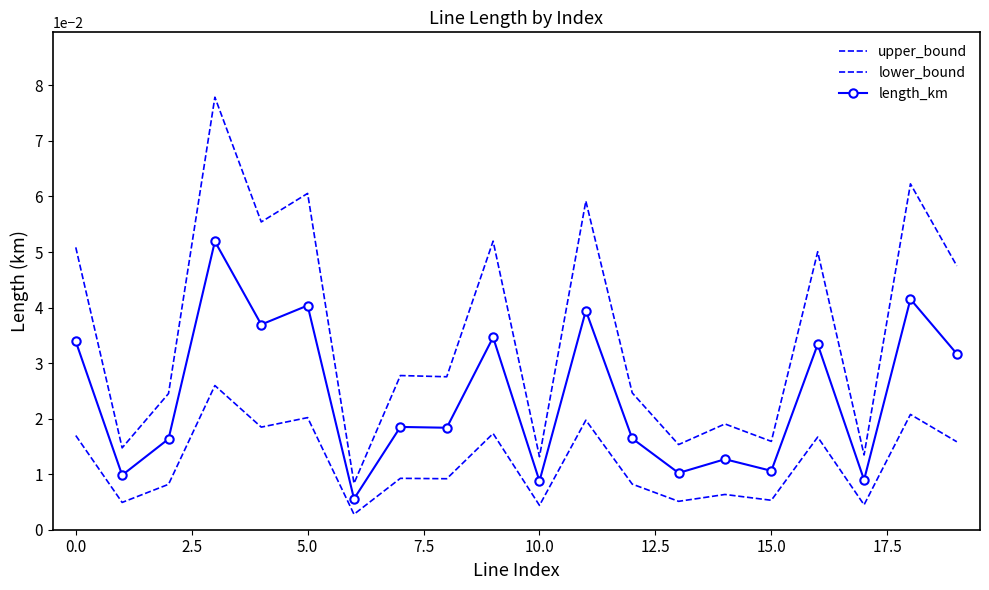

Reading right to left, list all the values displayed in this chart.

upper_bound: 0.0	0.1	0.0	0.1	0.0	0.0	0.0	0.0	0.1	0.0	0.1	0.0	0.0	0.0	0.1	0.1	0.1	0.0	0.0	0.1
lower_bound: 0.0	0.0	0.0	0.0	0.0	0.0	0.0	0.0	0.0	0.0	0.0	0.0	0.0	0.0	0.0	0.0	0.0	0.0	0.0	0.0
length_km: 0.0	0.0	0.0	0.0	0.0	0.0	0.0	0.0	0.0	0.0	0.0	0.0	0.0	0.0	0.0	0.0	0.1	0.0	0.0	0.0